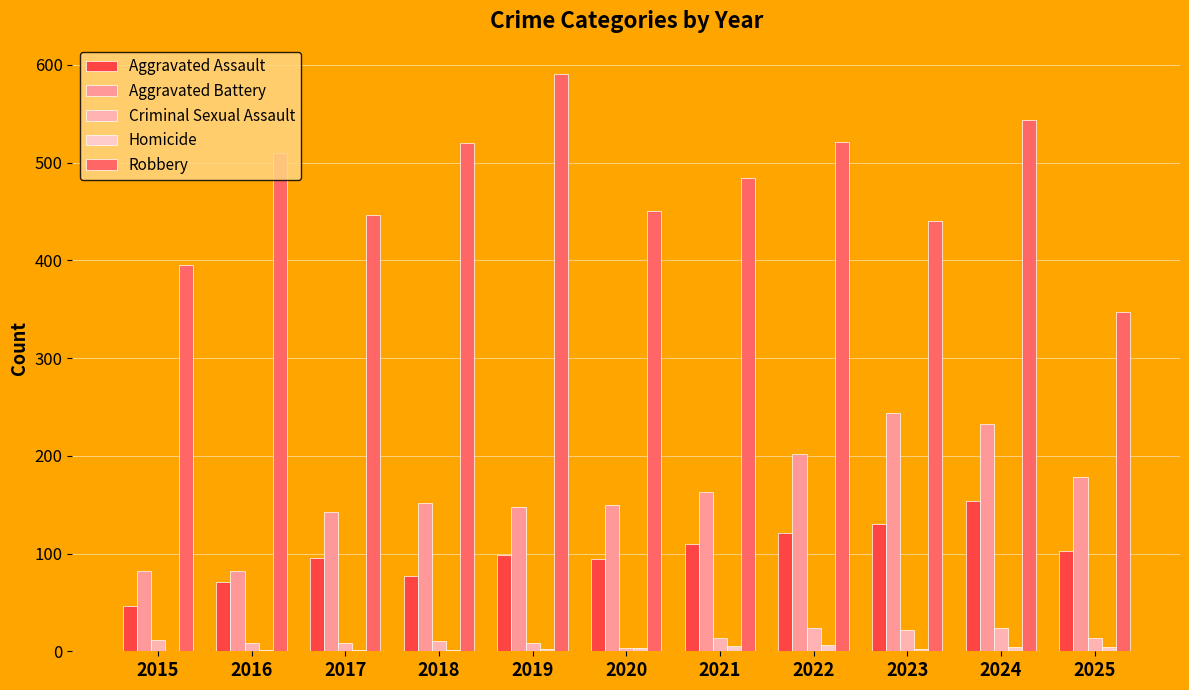

Which series has the widest spread of values?

Robbery